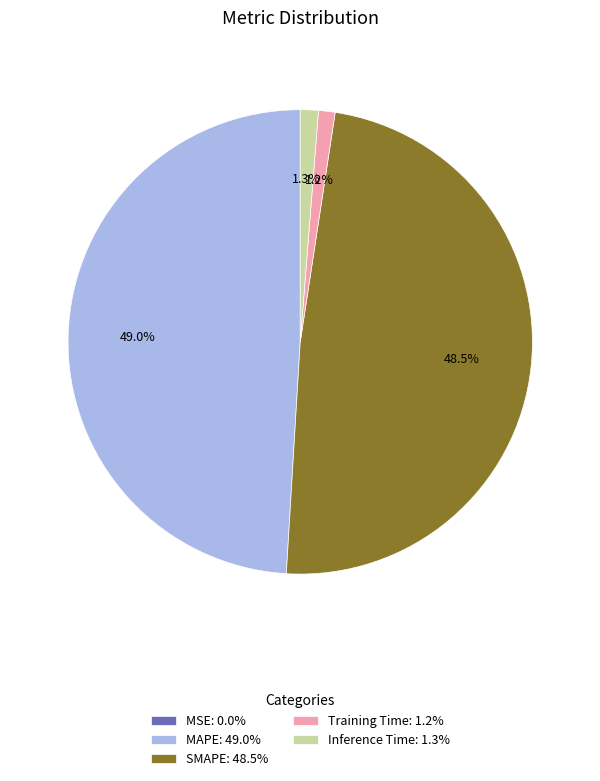

Is there any slice that represents more than half of the pie?

No